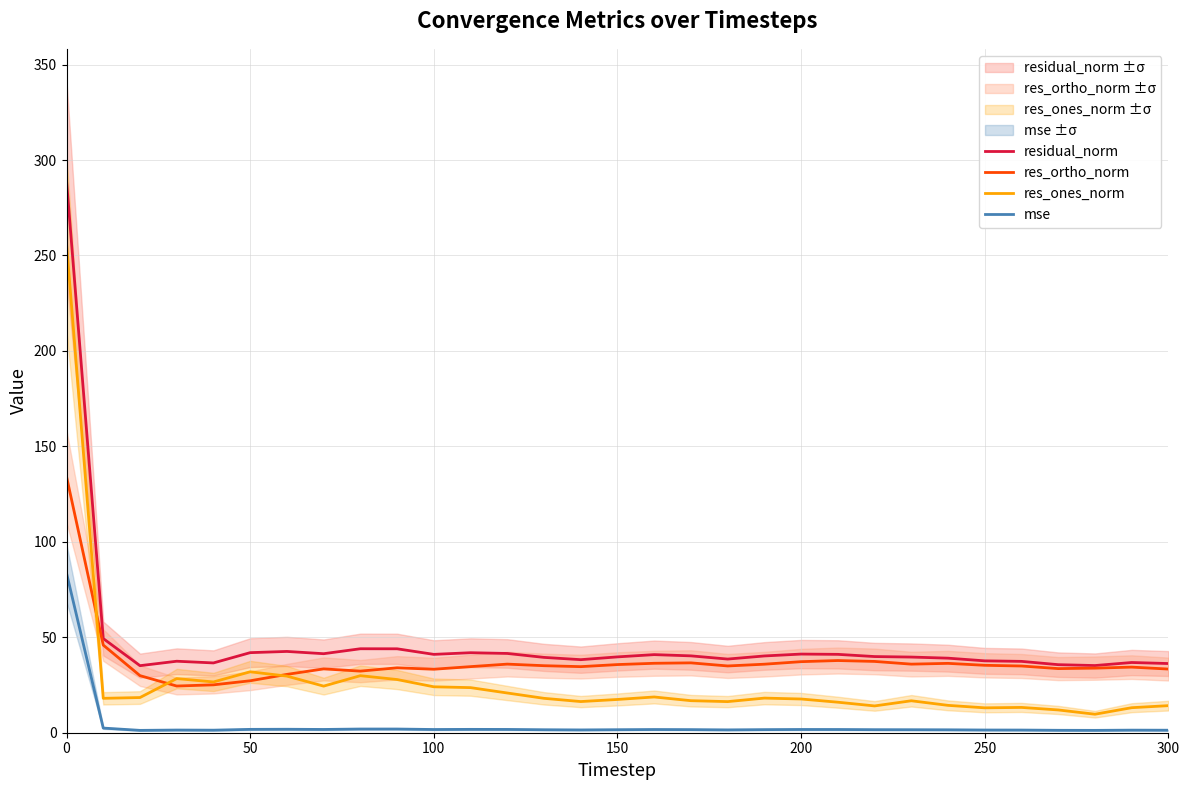

The res_ones_norm series shows 13.0 at 250. True or false?

True